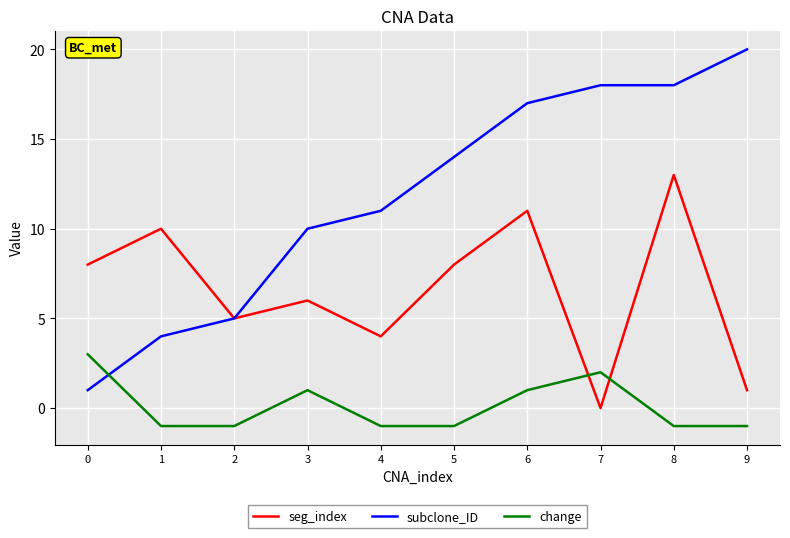

Reading right to left, transcribe all the data shown in this chart.

seg_index: 1	13	0	11	8	4	6	5	10	8
subclone_ID: 20	18	18	17	14	11	10	5	4	1
change: -1	-1	2	1	-1	-1	1	-1	-1	3